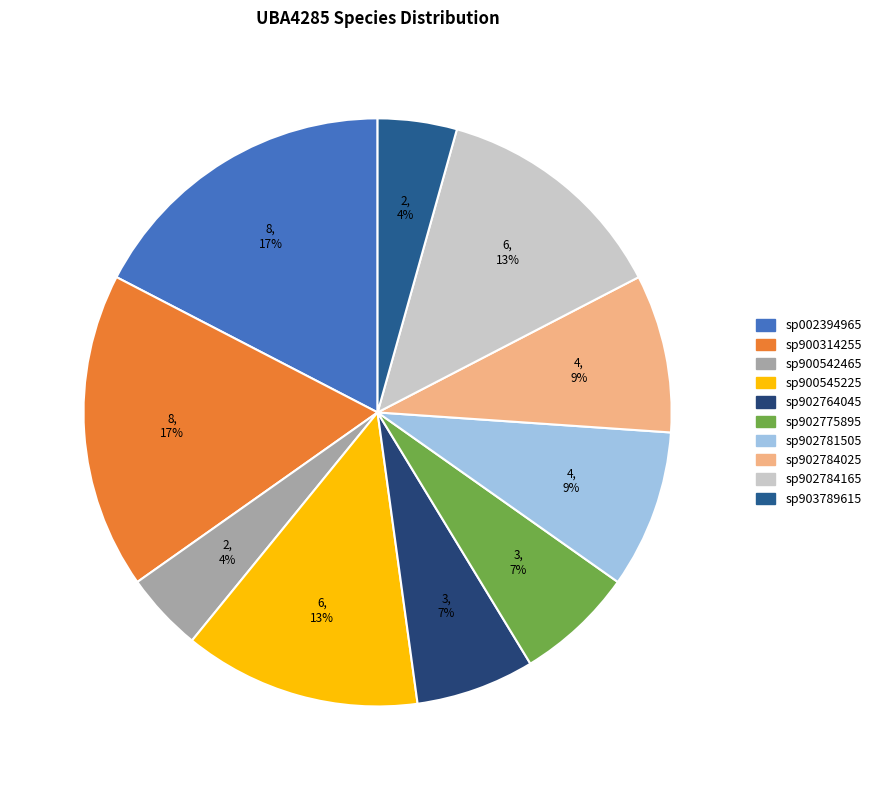

How many slices are in this pie chart?

10